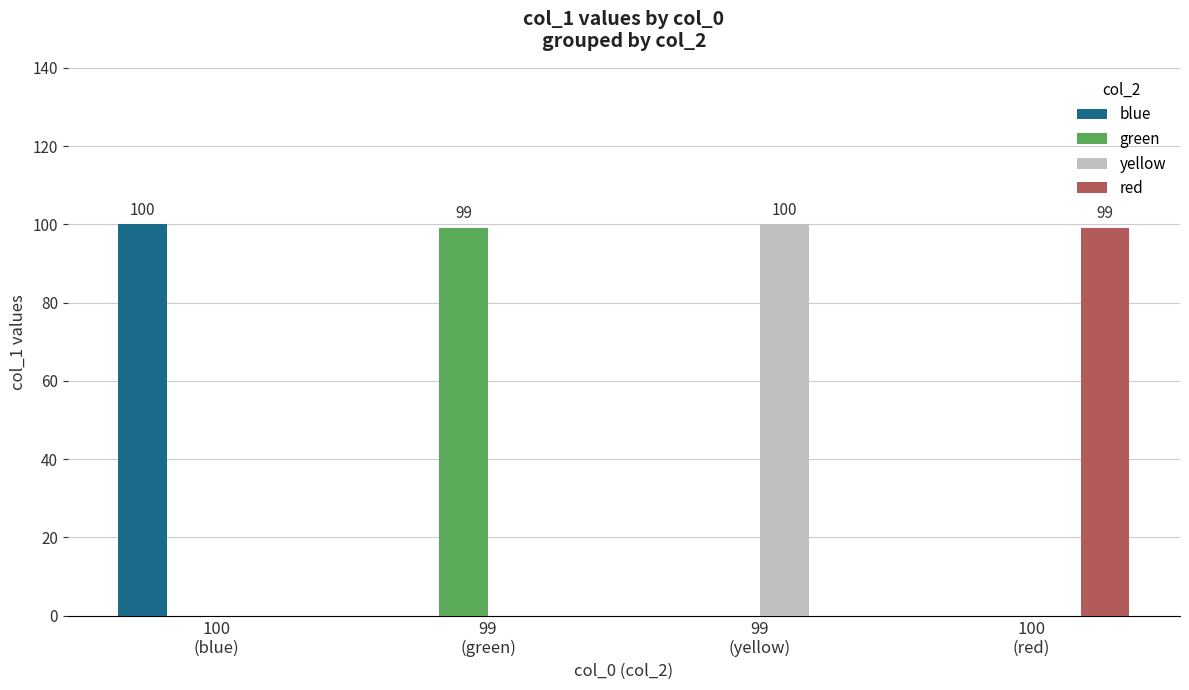

At which label does green reach its peak?

99
(green)